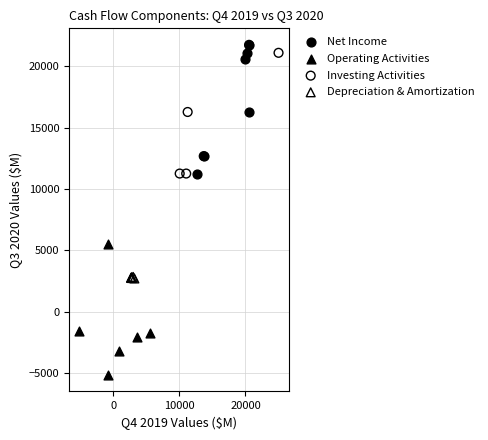

What are all the series names shown in the legend?

Net Income, Operating Activities, Investing Activities, Depreciation & Amortization